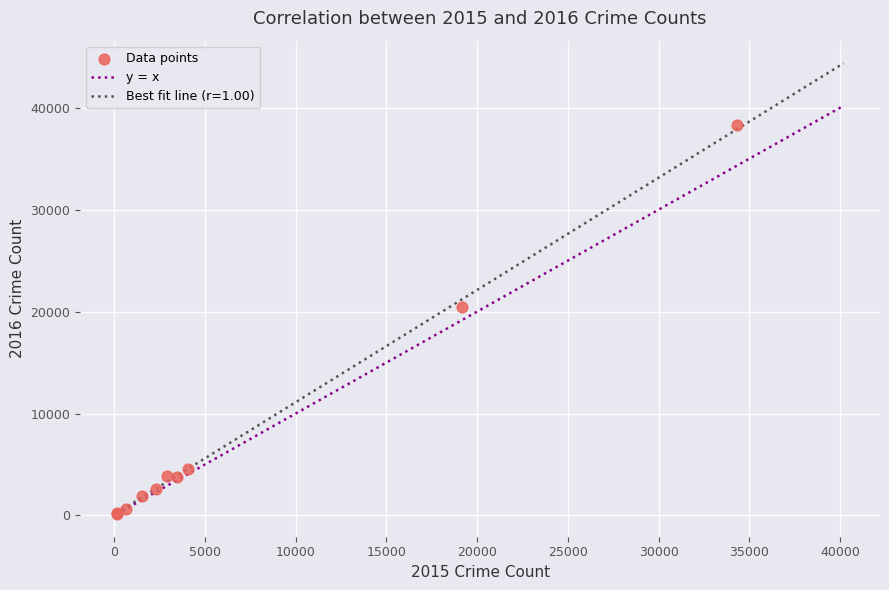

What Y value in the scatter plot is closest to 19233?

20445